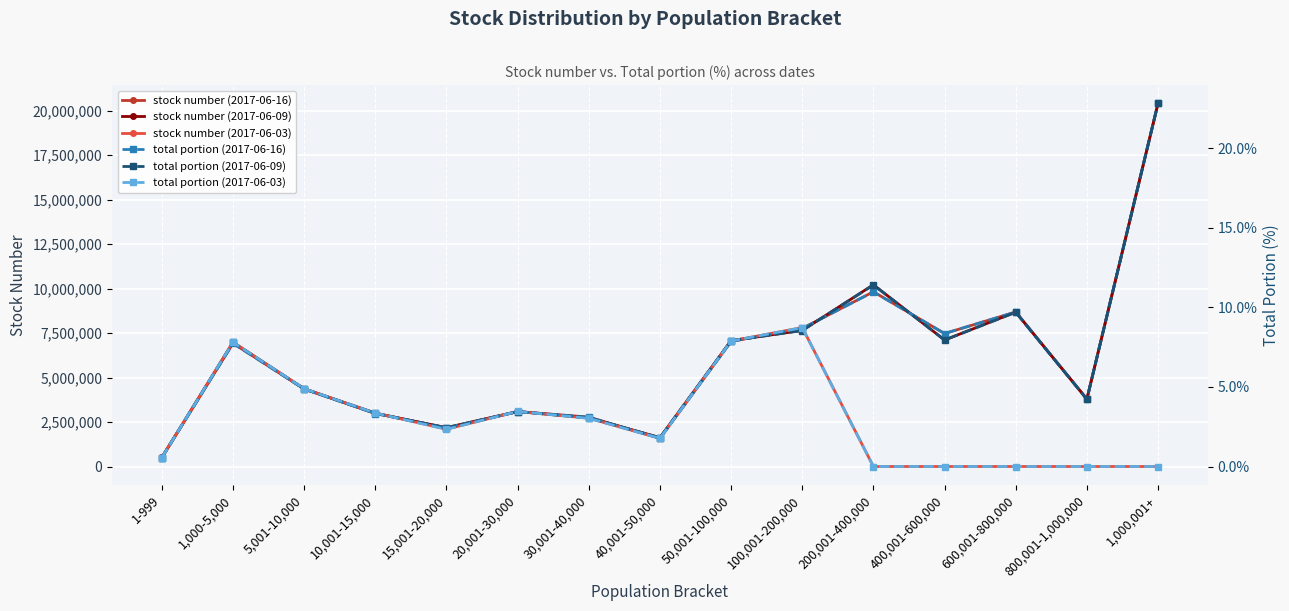

What is the approximate value of total portion (2017-06-09) at 5,001-10,000?

4.9